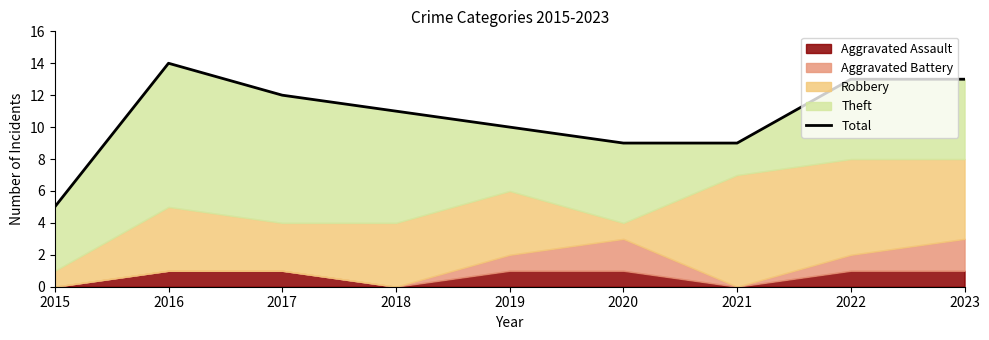

True or false: the data shows 17 at 2018.

False